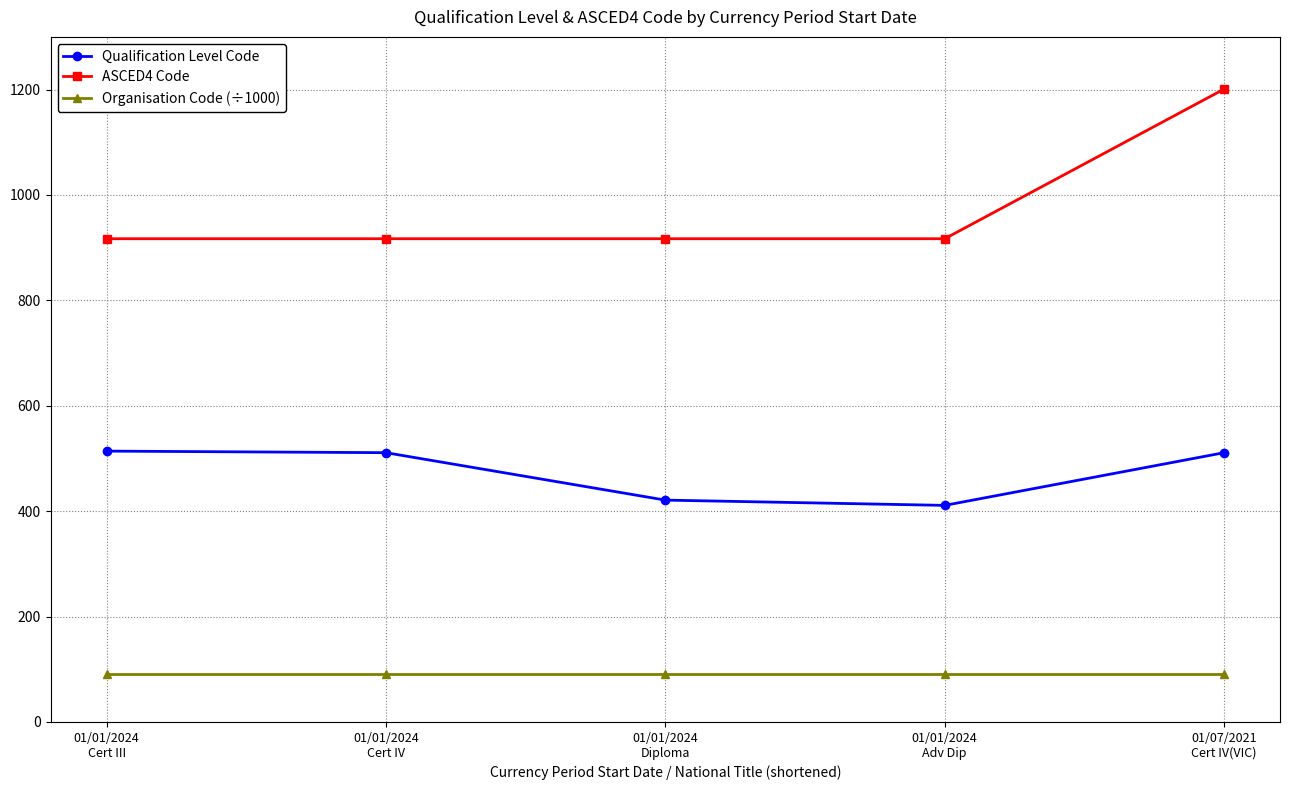

Which series has the widest spread of values?

ASCED4 Code